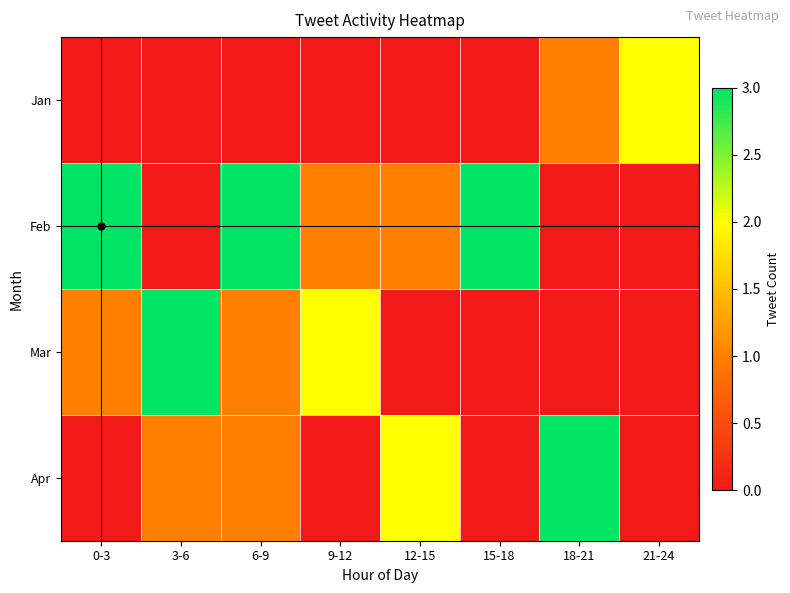

Which has a higher value, 6-9 or 12-15?

6-9